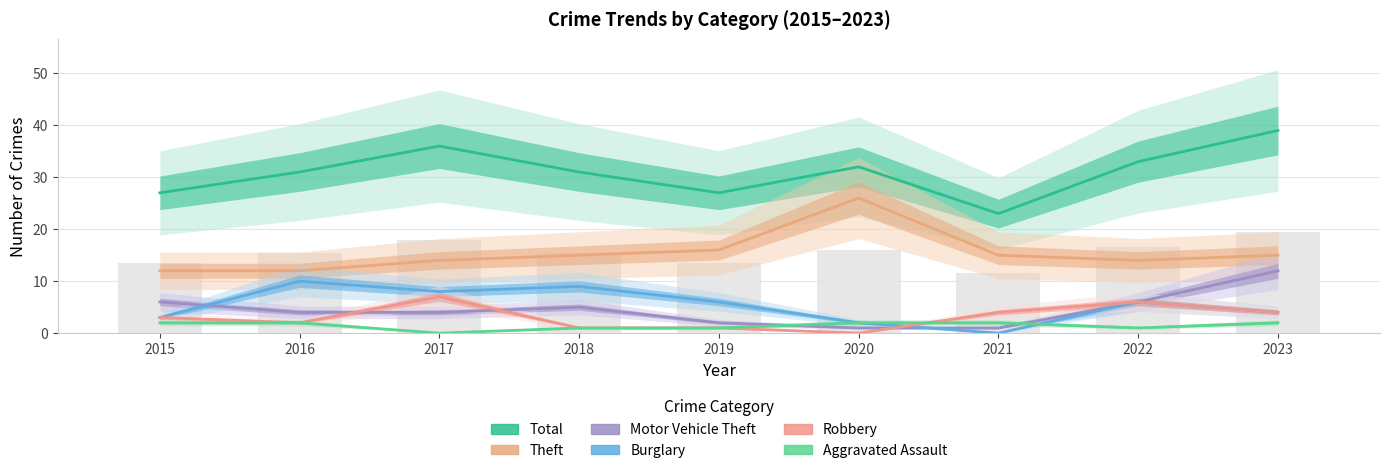

What is the total value across all series at 2023?

76